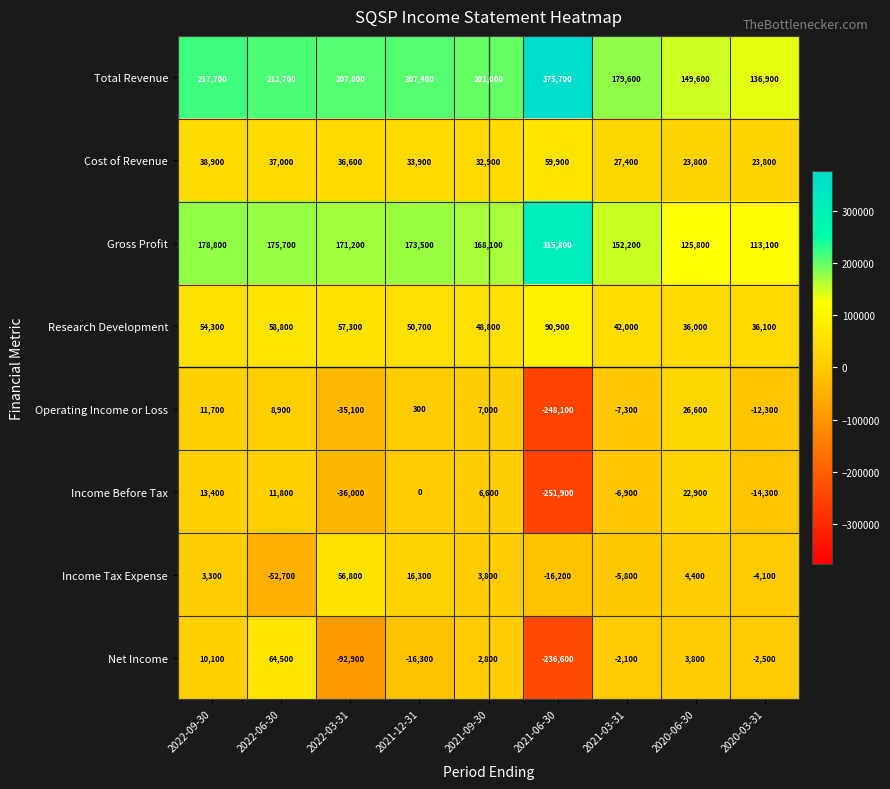

What is the sum of all Operating Income or Loss values?

-248300